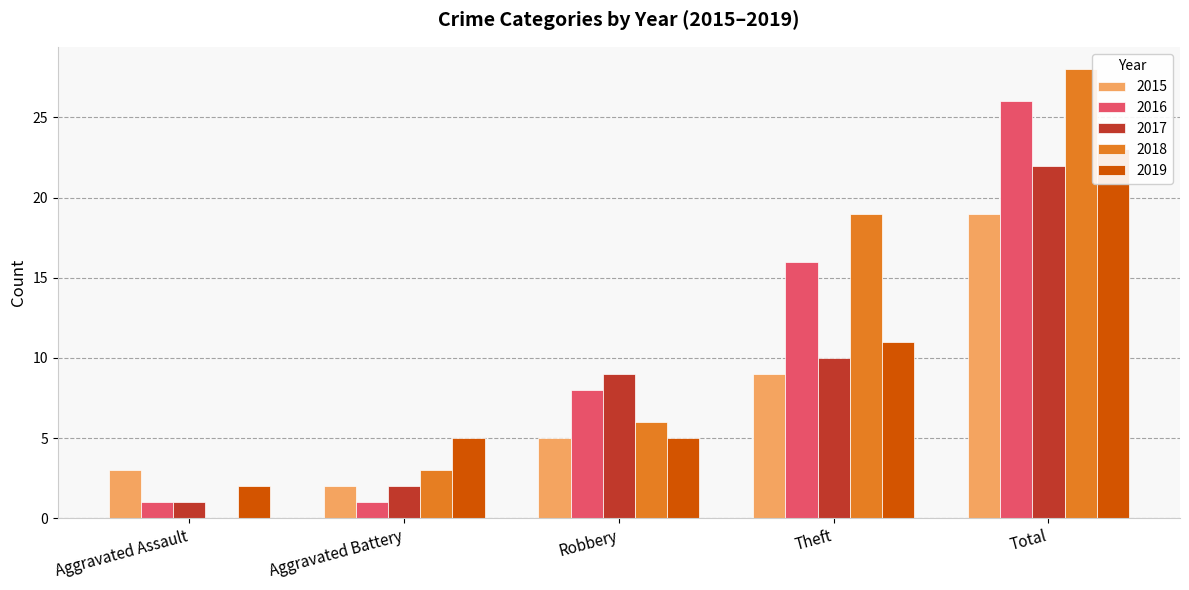

What is the label of the 5th bar from the right?

Aggravated Assault